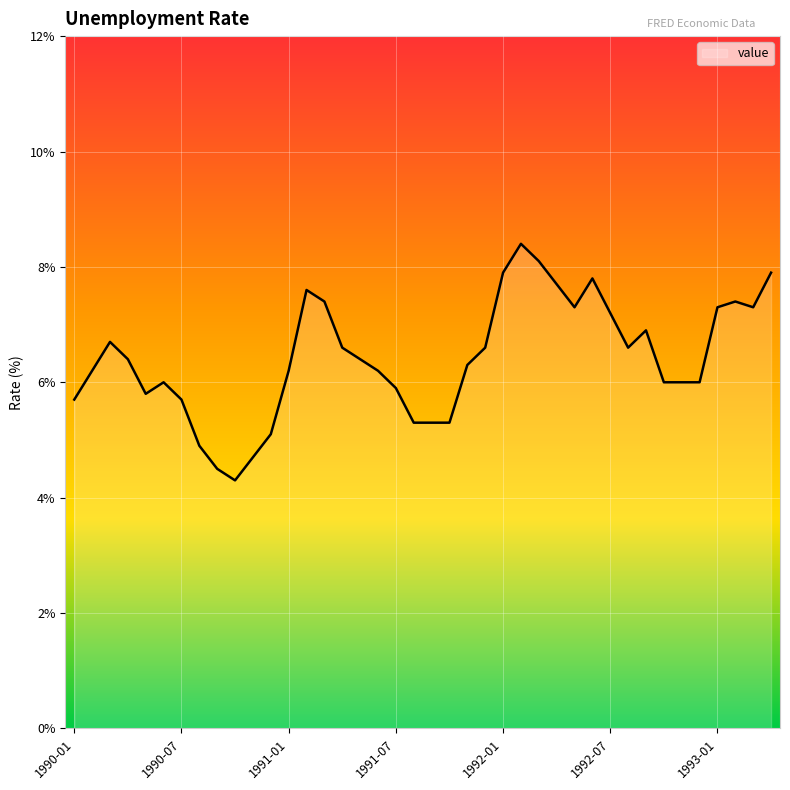

What is the difference between the maximum and minimum values?

4.1